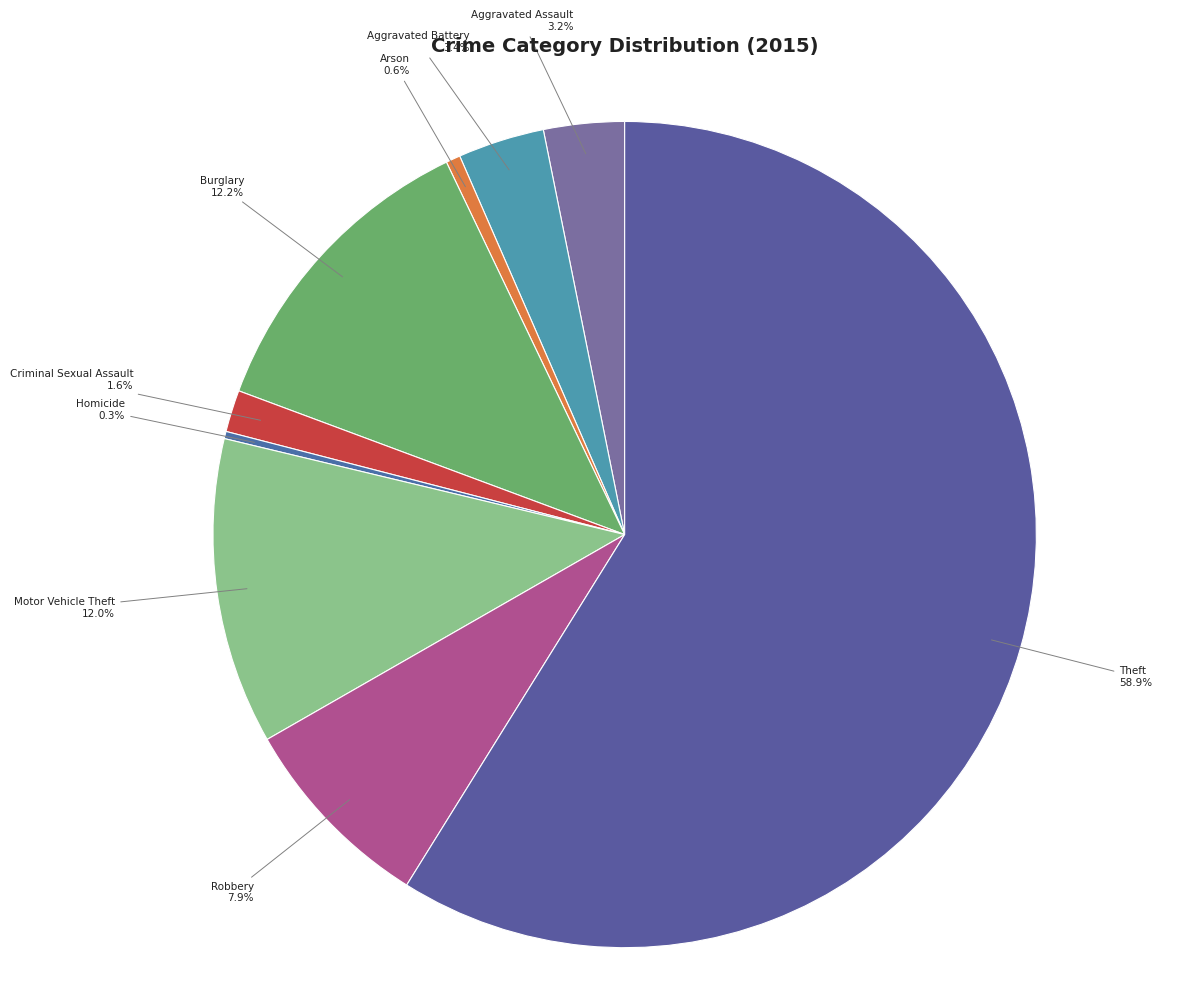

Rank the categories by value from highest to lowest.

Theft, Burglary, Motor Vehicle Theft, Robbery, Aggravated Battery, Aggravated Assault, Criminal Sexual Assault, Arson, Homicide